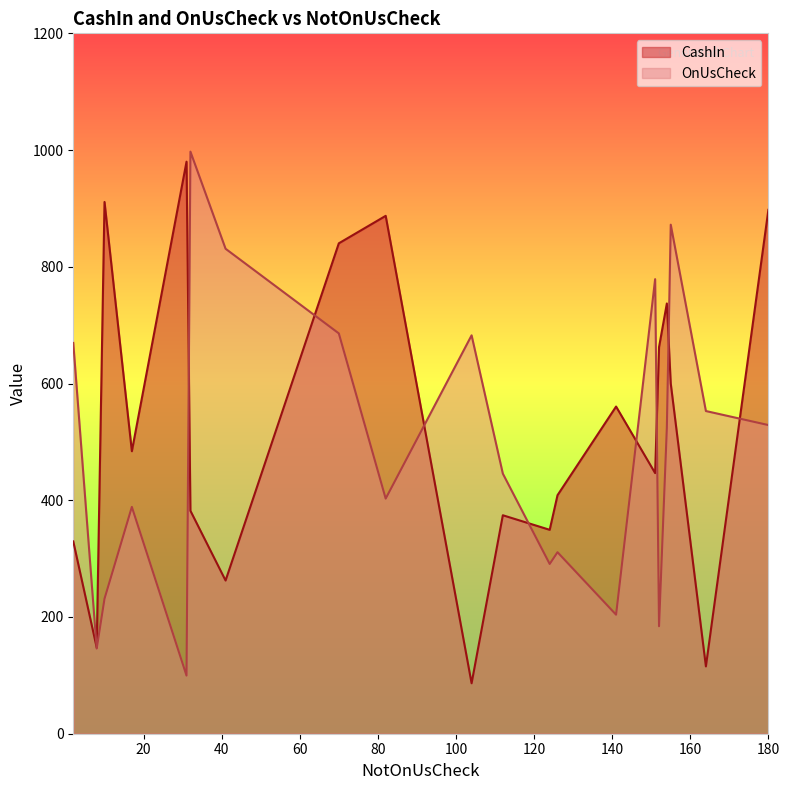

How many values in the OnUsCheck series exceed 524?

10